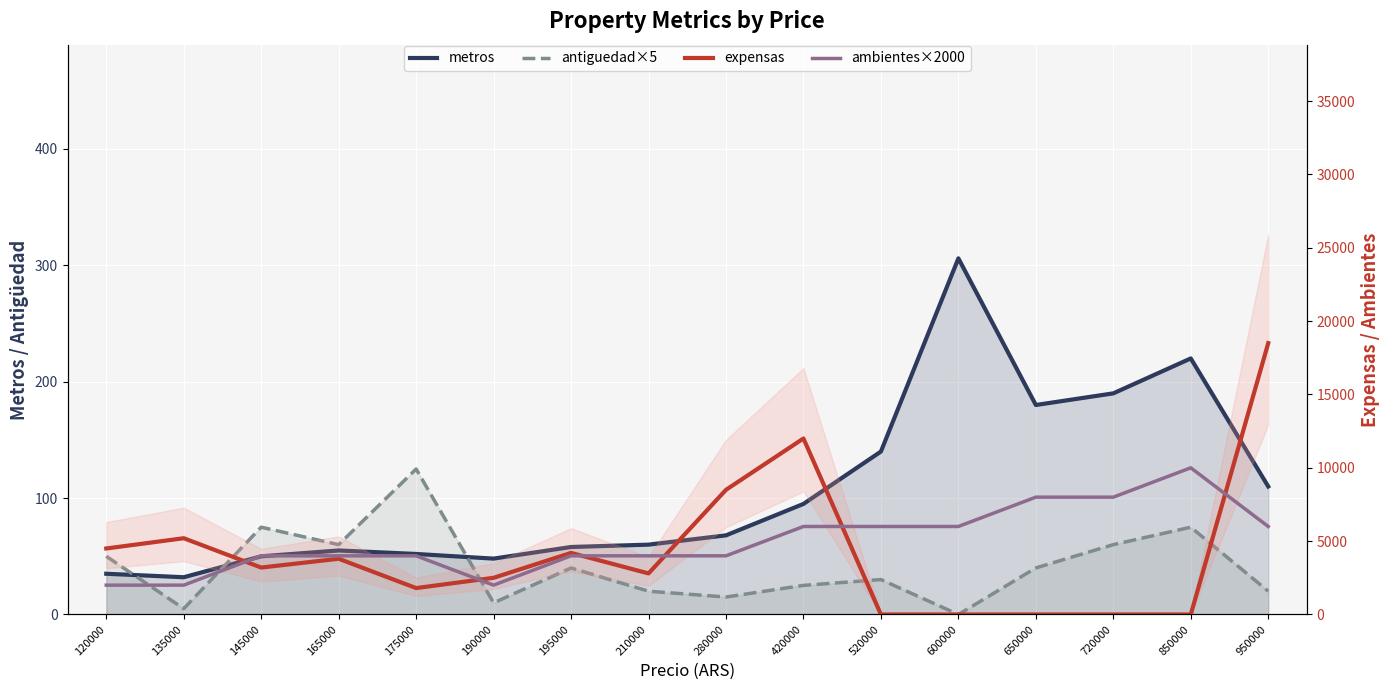

What is the value of the metros point at the 3rd from the left?

50